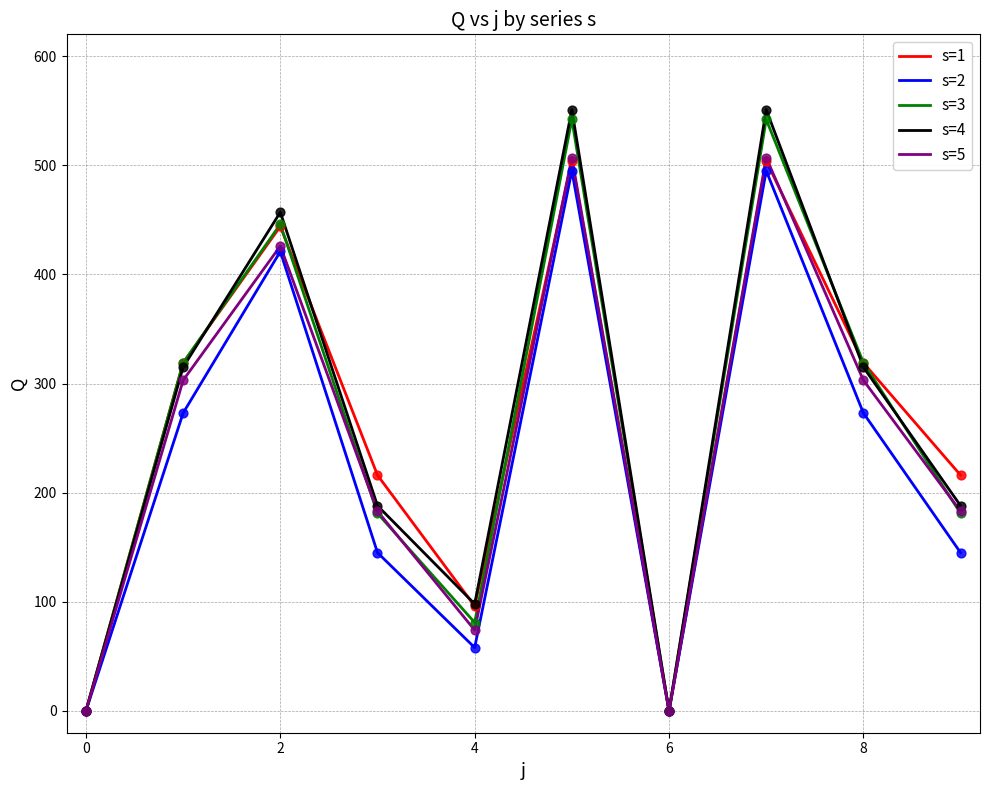

At how many categories does at least one series exceed 313?

5